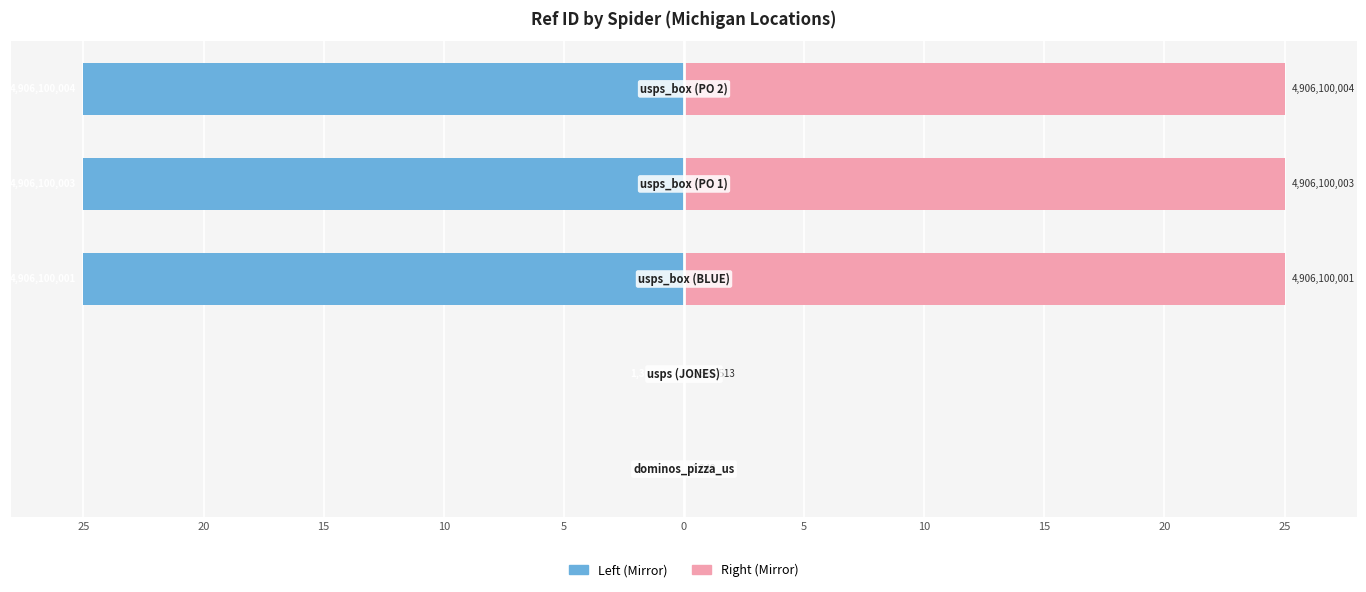

The value of Ref (right) at 20 is 0.0. True or false?

False